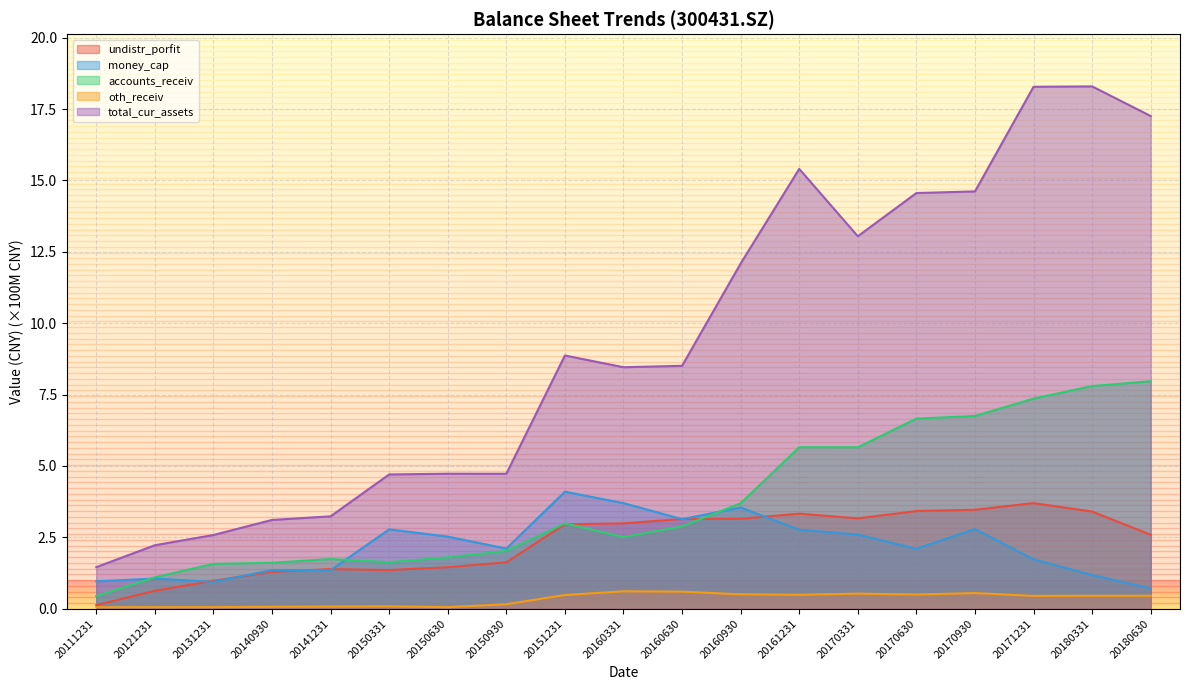

True or false: undistr_porfit and oth_receiv intersect in this chart.

False